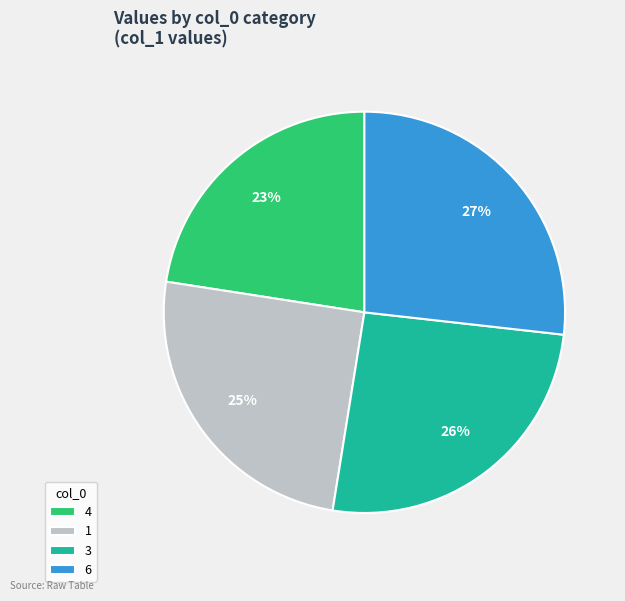

What percentage is the 4 slice, to the nearest percent?

23%